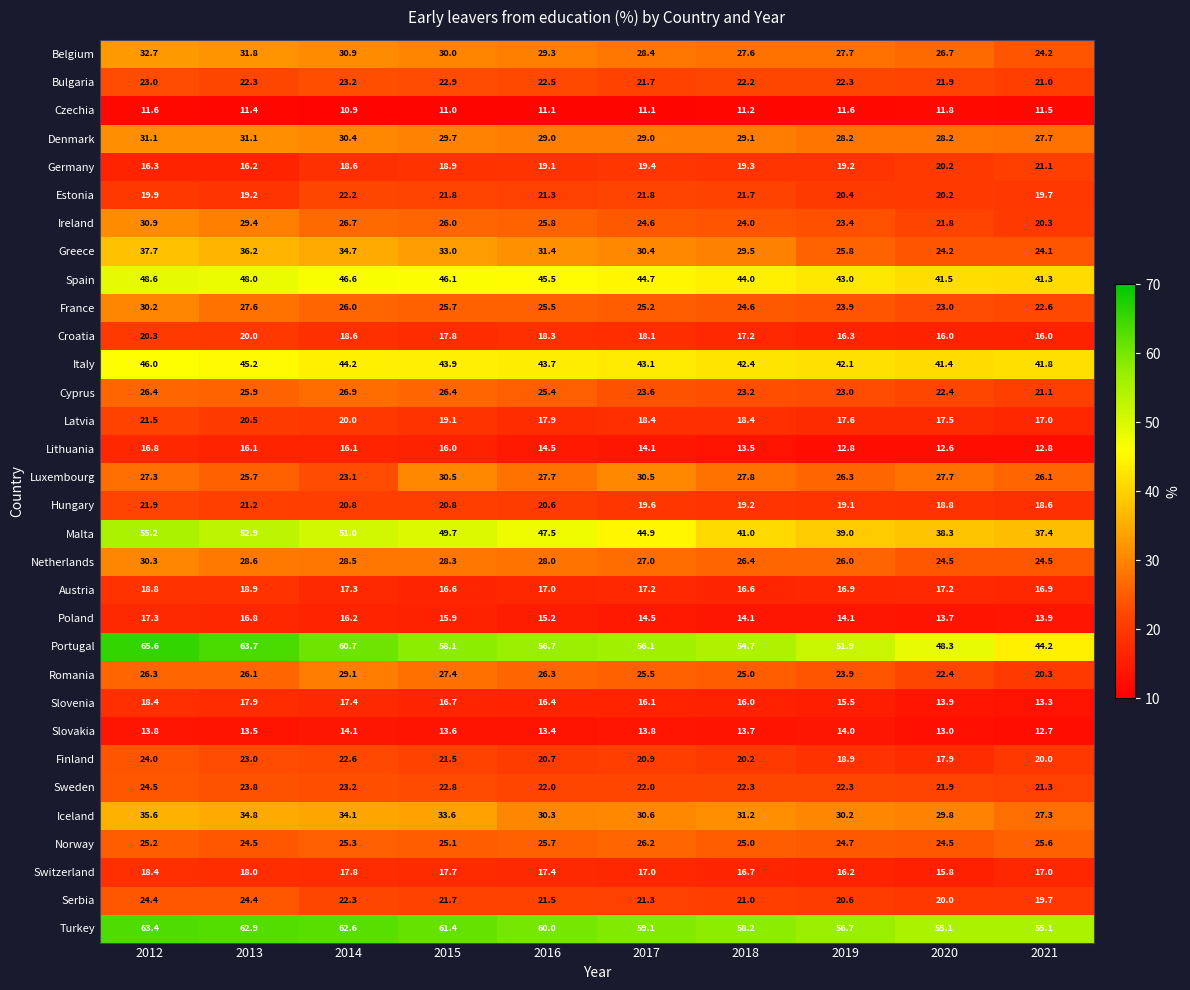

The value of Denmark at 2017 is 43.1. True or false?

False